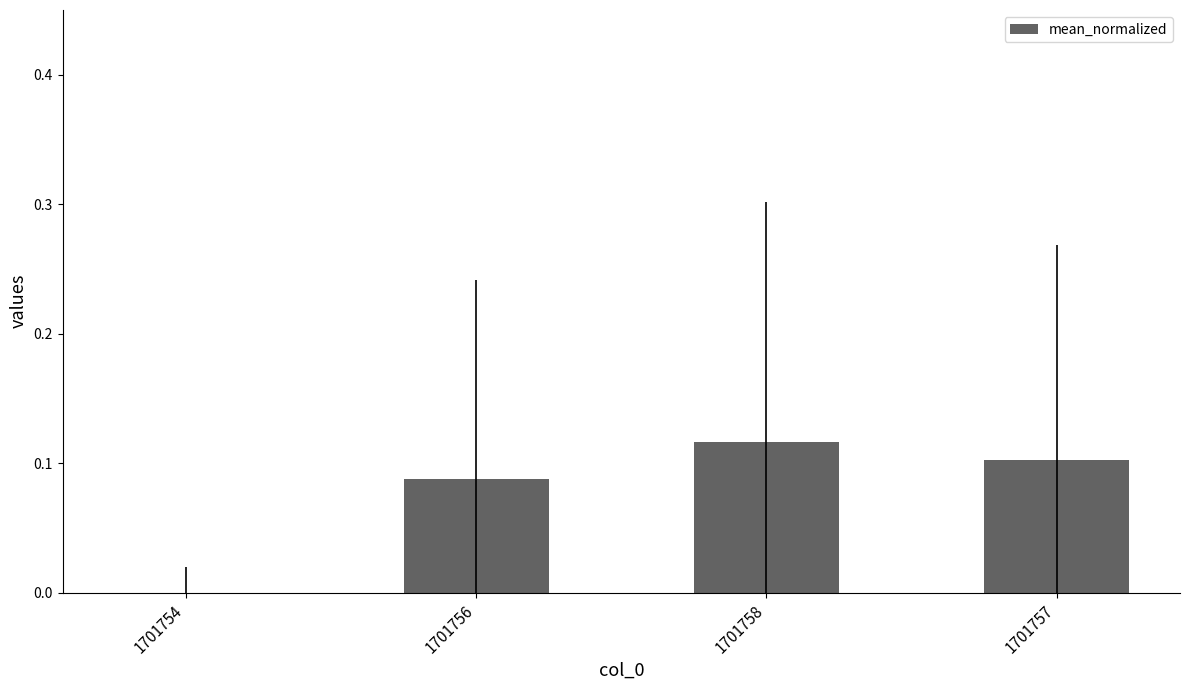

What is the sum of all values?

0.3